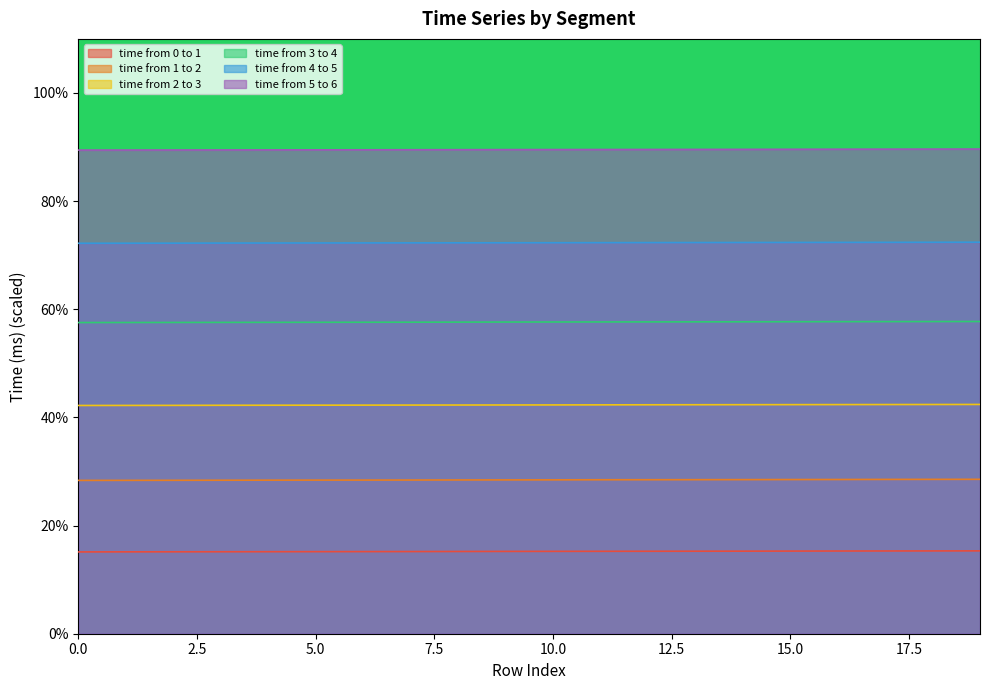

The value of time from 0 to 1 at 4 is 15.2. True or false?

True